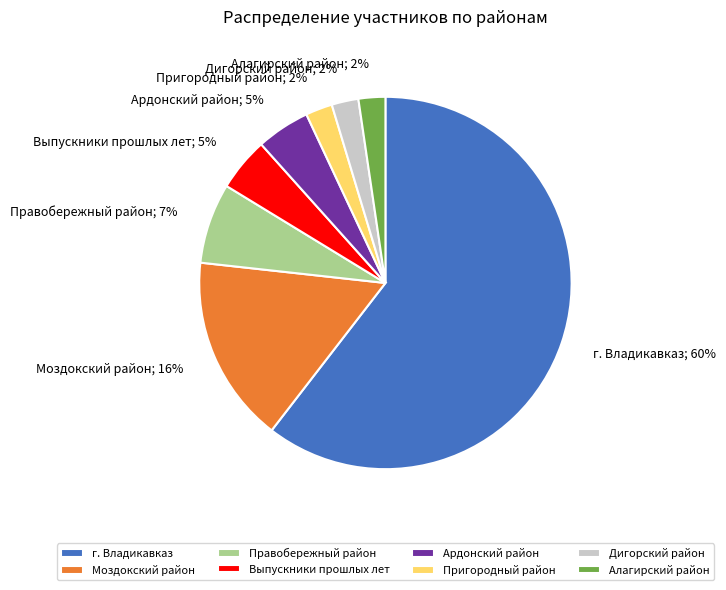

True or false: Правобережный район accounts for 7% of the total.

True